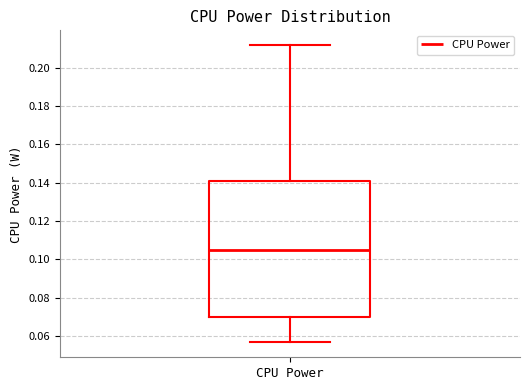

Where does the lower whisker of the box for CPU Power end on the y-axis? The values are not printed on the chart, so give them approximately, as read against the axis.

0.056